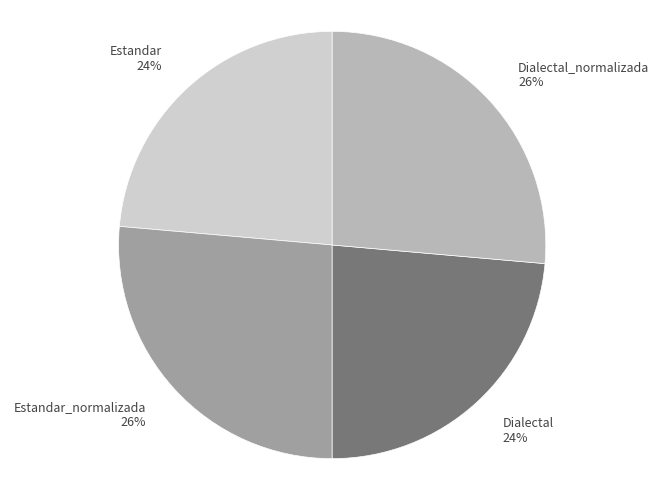

To the nearest percent, what is the average slice percentage?

25%